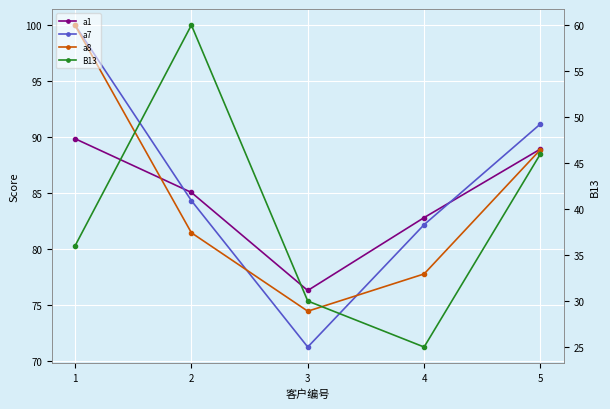

What is the sum of all a8 values?

422.5